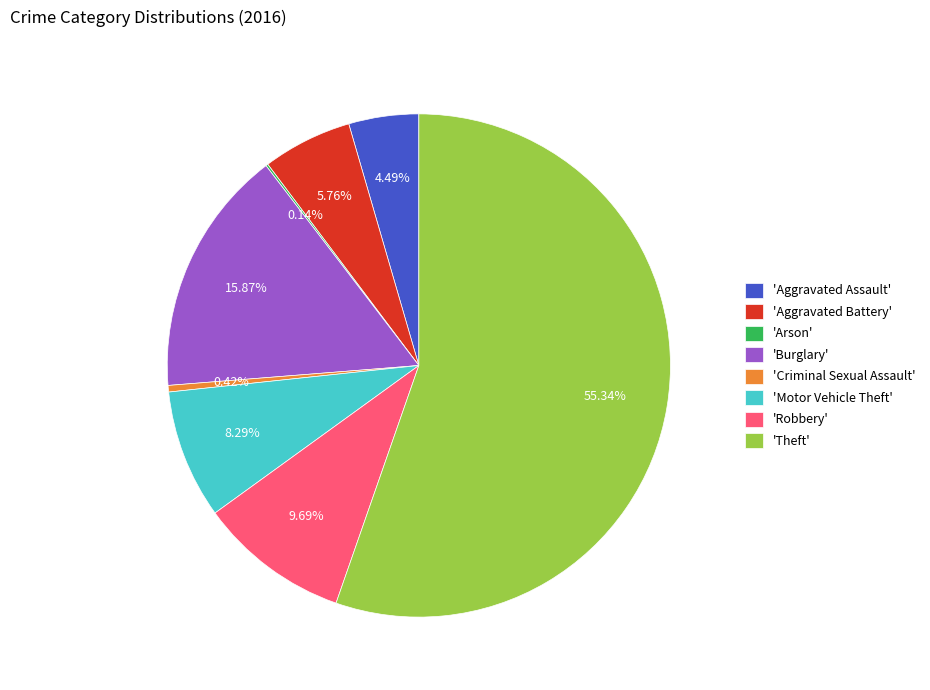

Is there any slice that represents more than half of the pie?

Yes